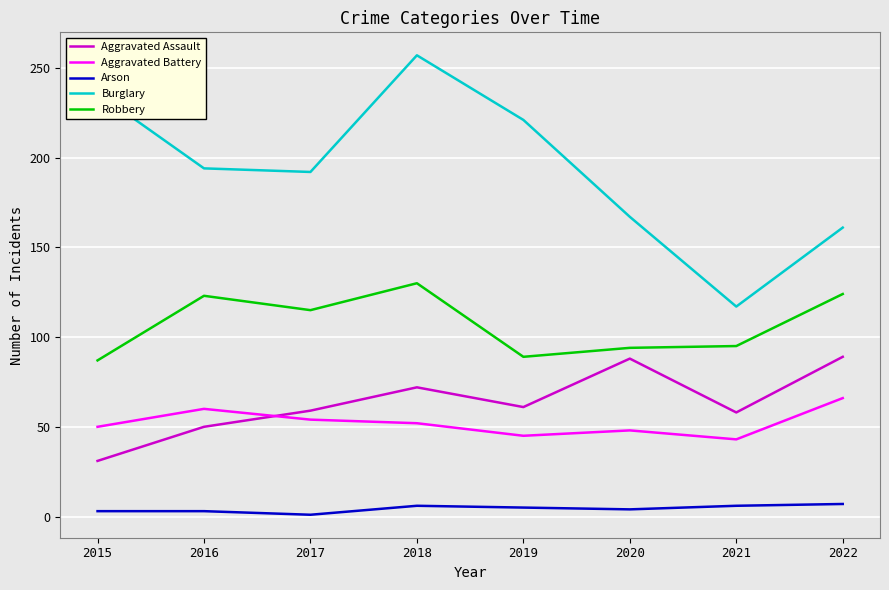

What is the total value across all series at 2021?

319